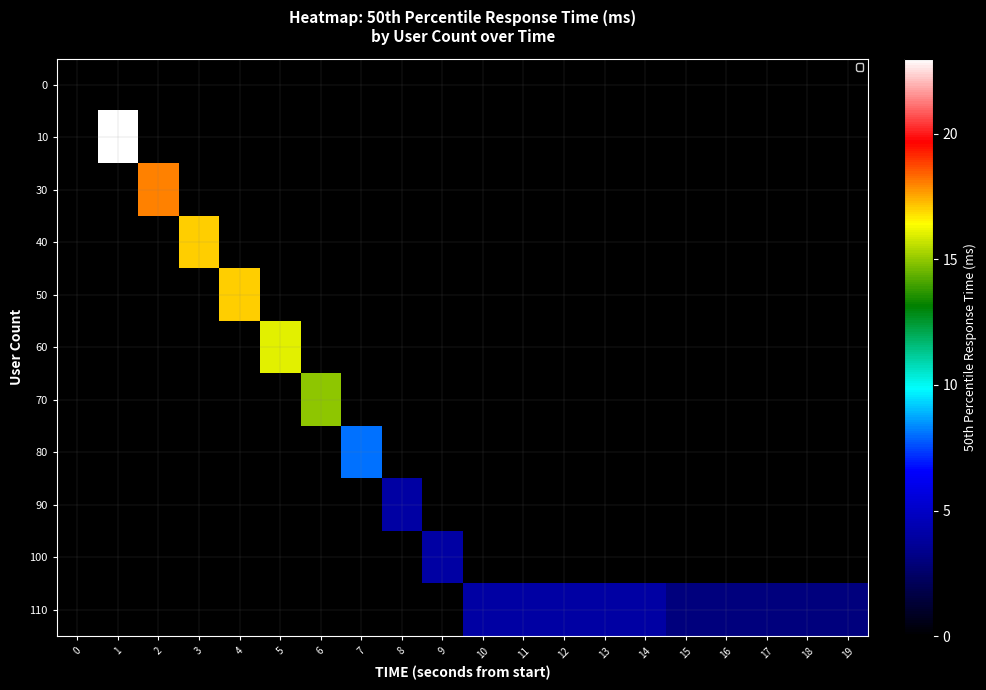

What is the spread (max minus min) of values at 11?

4